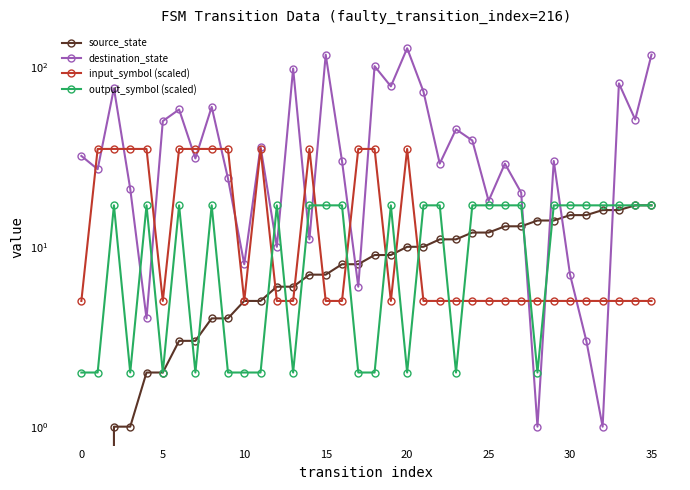

In output_symbol (scaled), how many points are higher than both neighbors (excluding endpoints)?

6